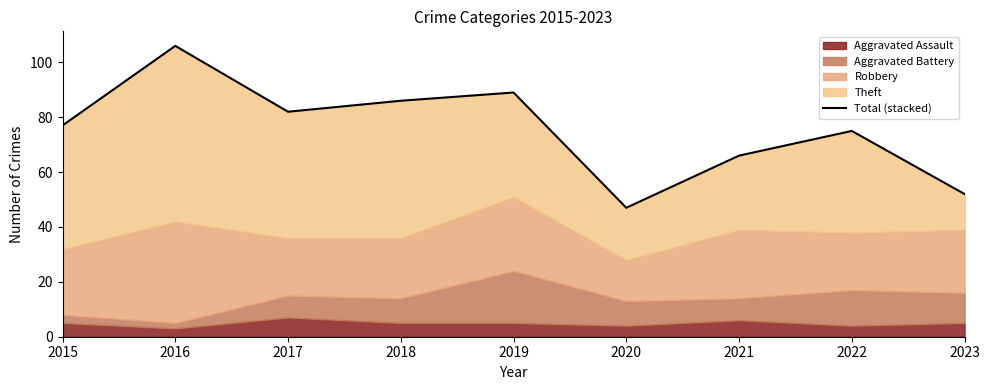

True or false: there are more than 2 points higher than both neighbors.

True